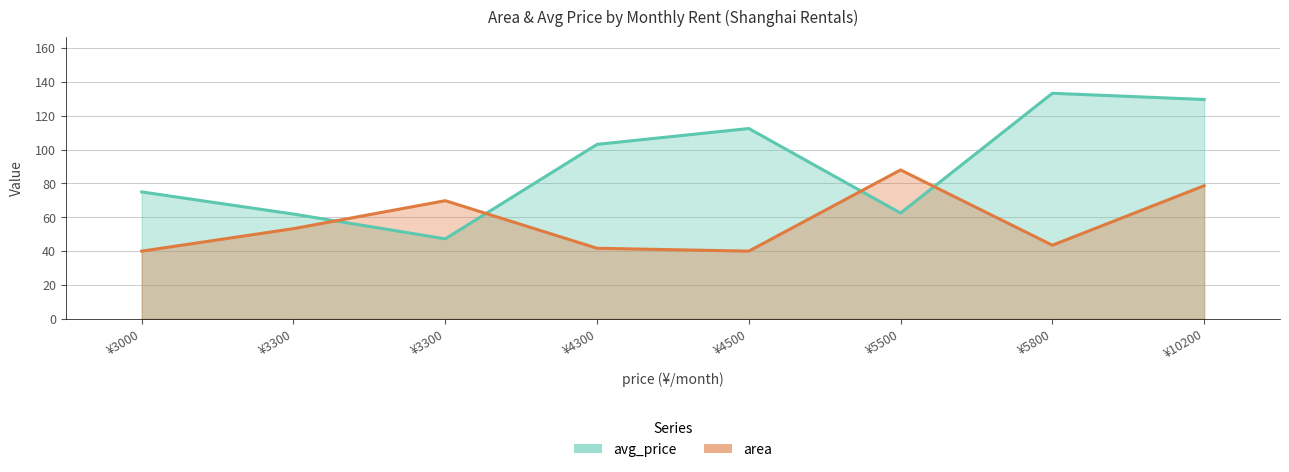

List the series in order of their peak value, highest first.

avg_price, area